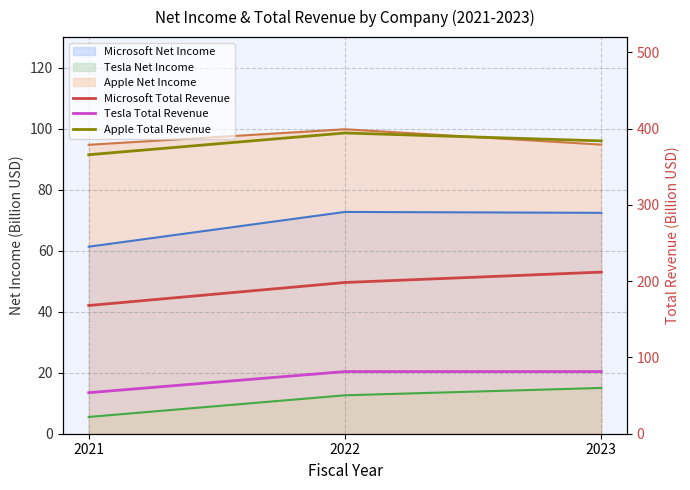

At how many categories does at least one series exceed 388?

1